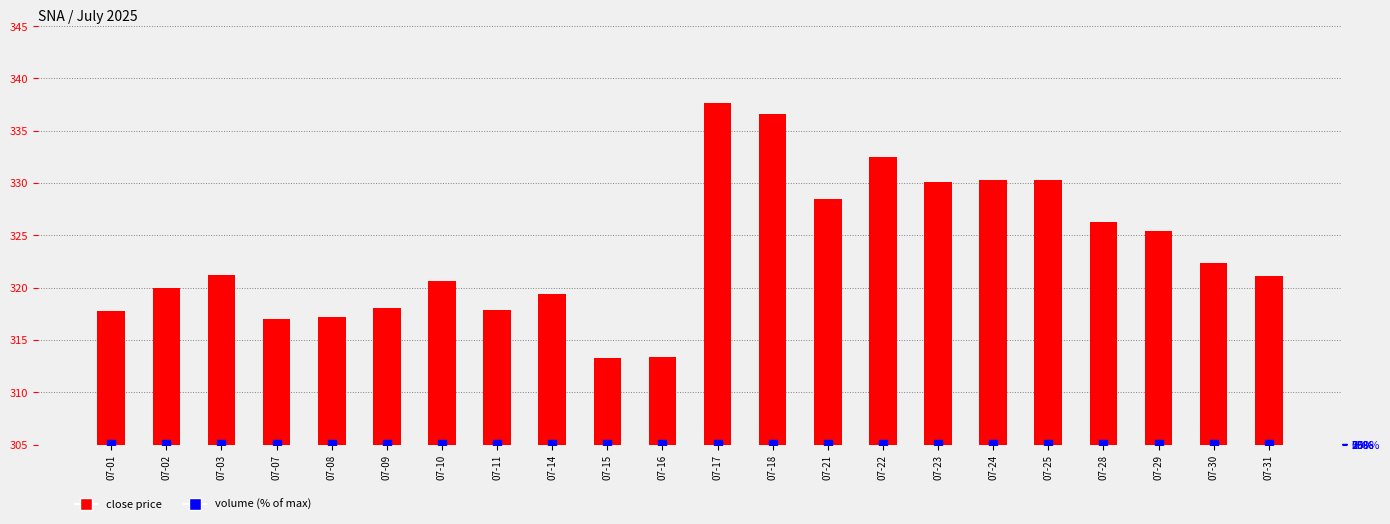

Is the value of close at 07-11 greater than the value of volume (% of max) at 07-18?

Yes